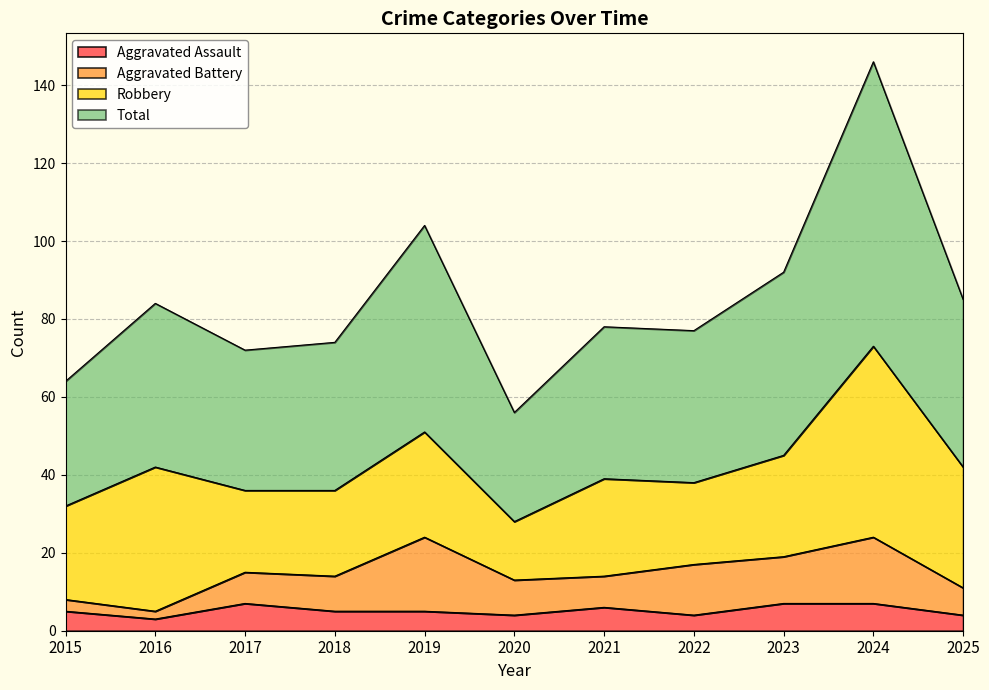

Is the value of Total at 2025 greater than the value of Aggravated Assault at 2016?

Yes